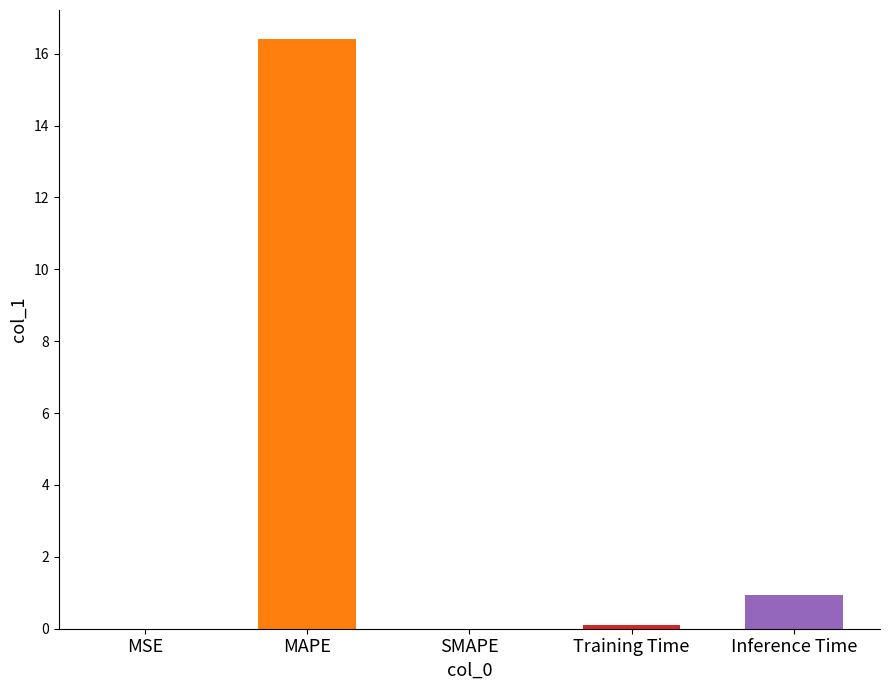

What is the maximum value shown in the chart?

16.4